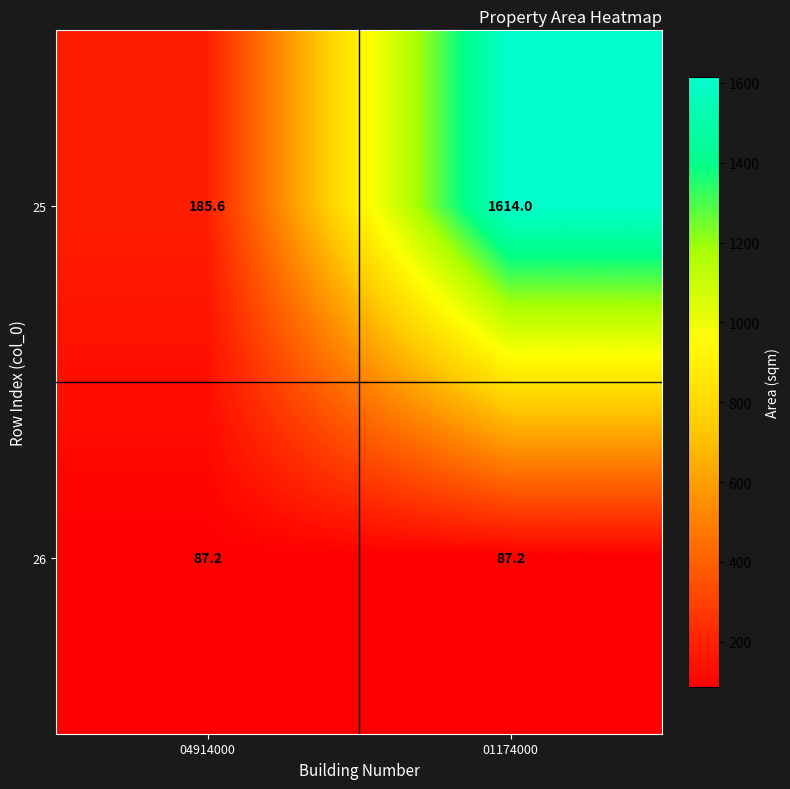

Rank the series by their maximum value, from lowest to highest.

26, 25